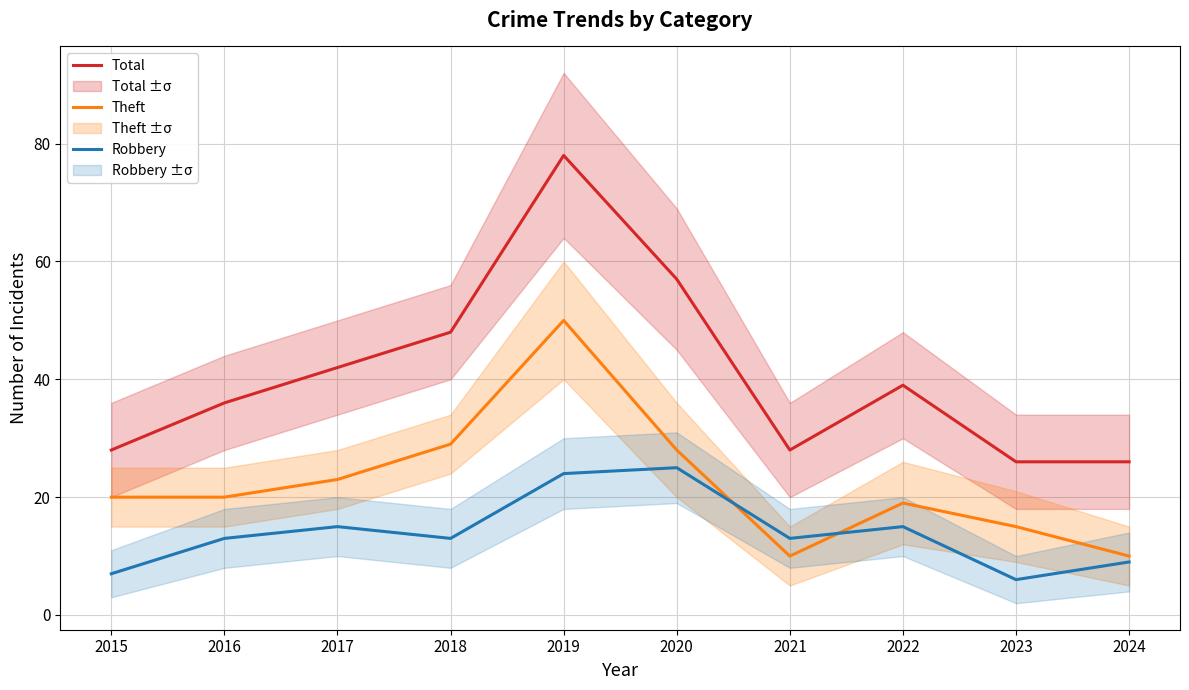

The Theft series shows 13 at 2015. True or false?

False